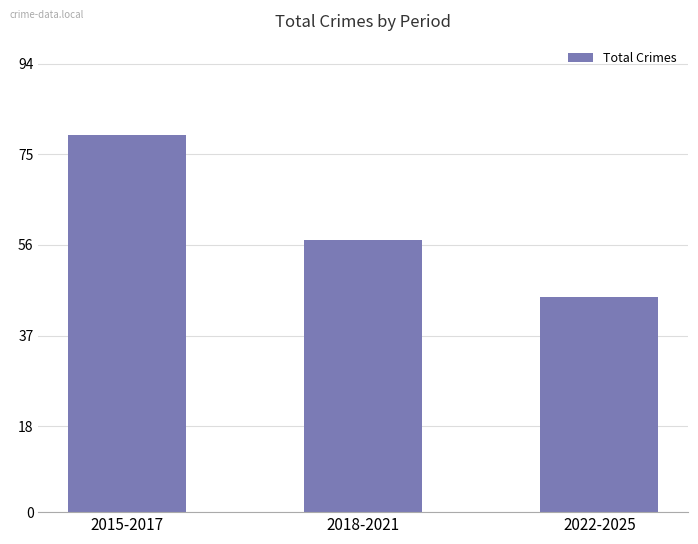

Between 2015-2017 and 2018-2021, which is larger?

2015-2017